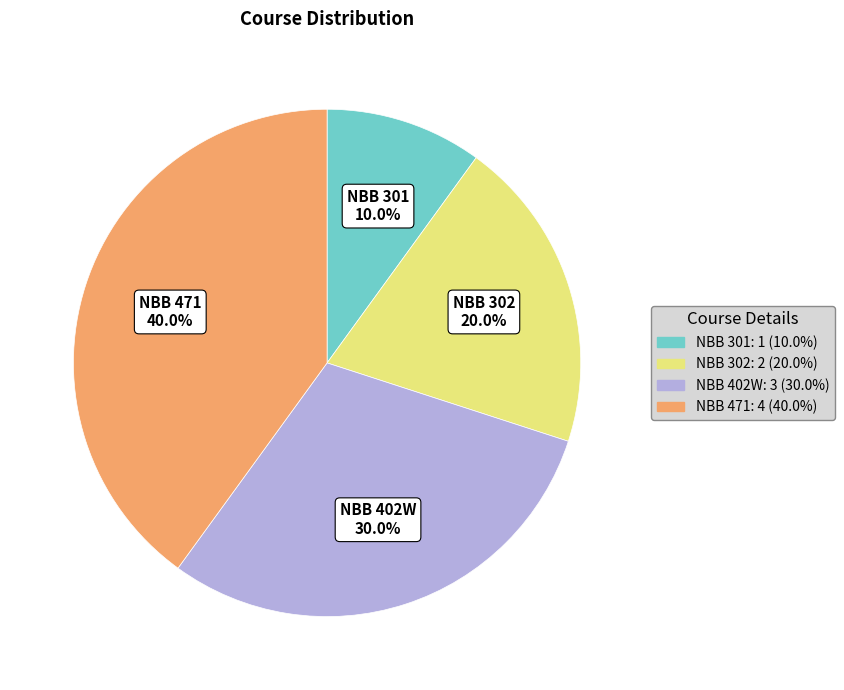

Does NBB 301 represent more than half of the total?

No